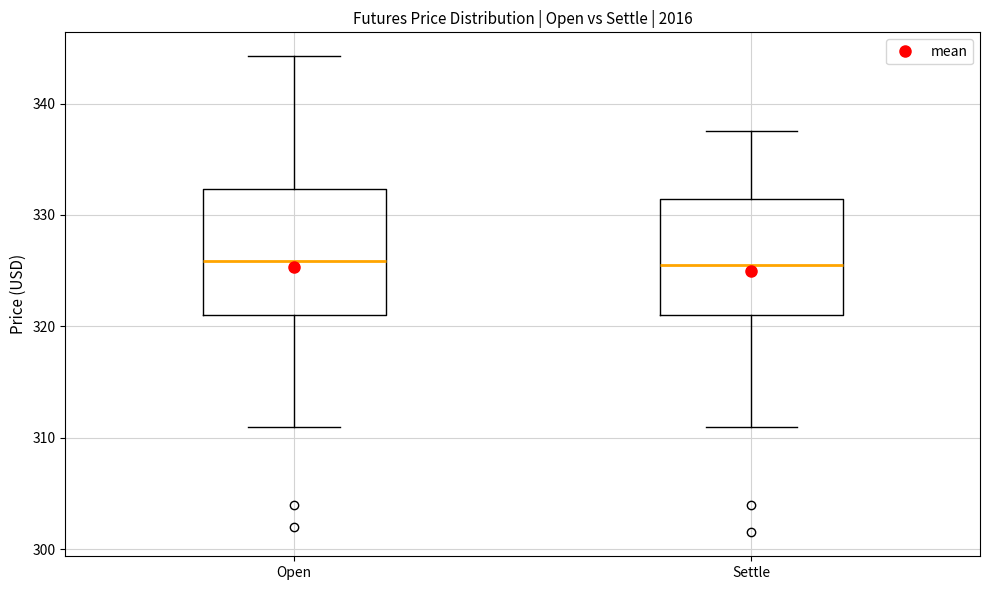

Where does the upper whisker of the box for Settle end on the y-axis? The values are not printed on the chart, so give them approximately, as read against the axis.

338